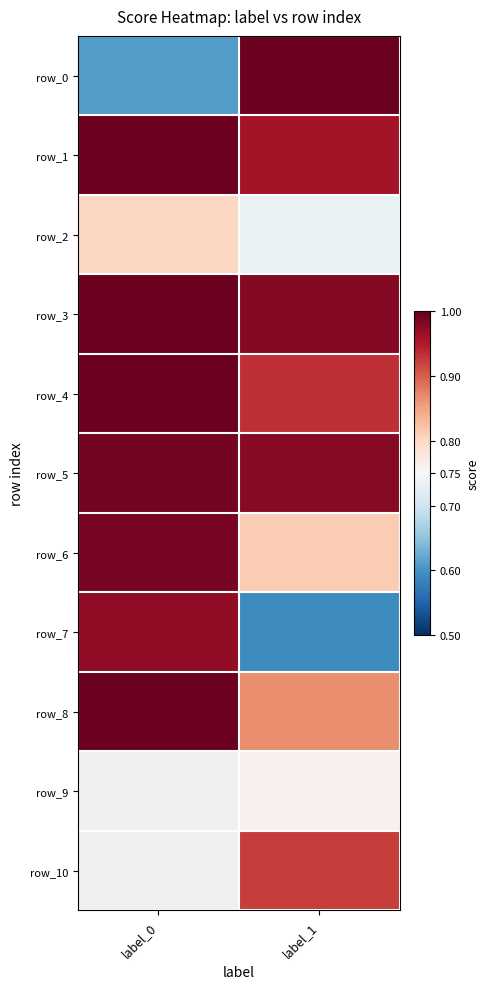

What is the minimum value shown in the chart?

0.6